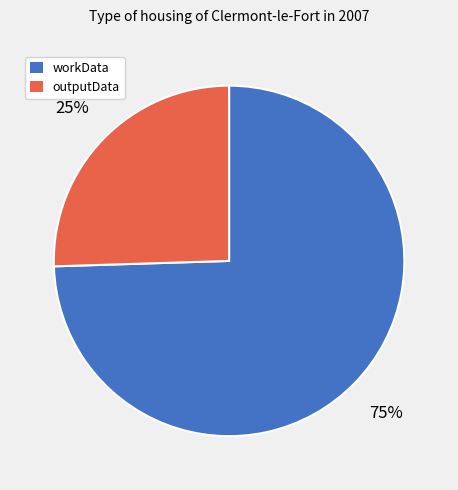

Which slice is the smallest?

outputData